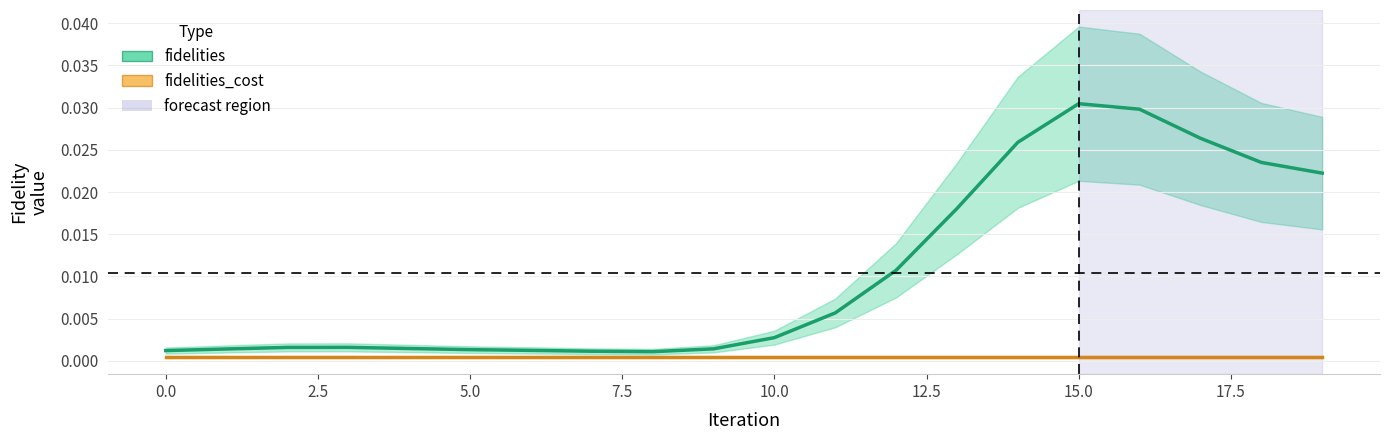

The value of fidelities at 5.0 is 0.0. True or false?

False